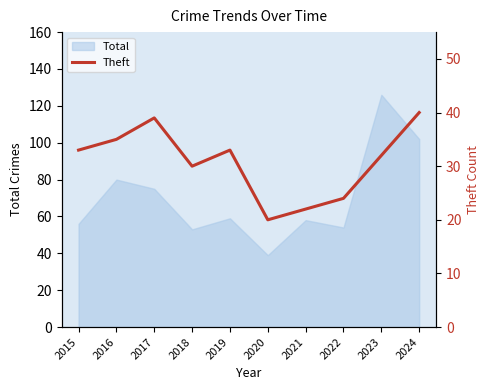

Which category has the lowest value in the Total series?

2020